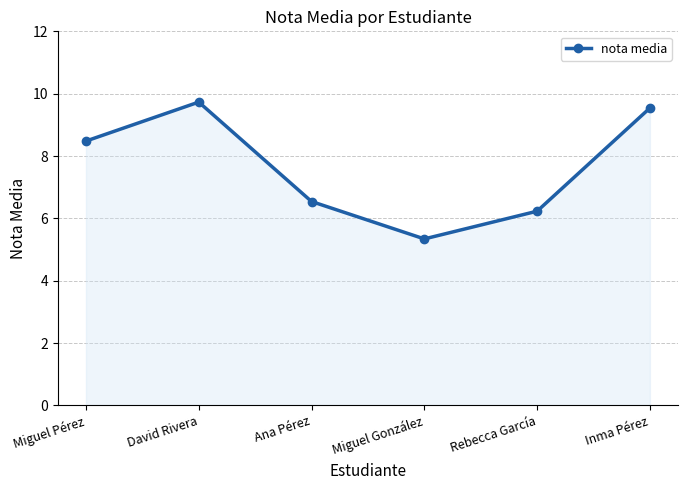

What is the ratio of the value at Inma Pérez to the value at Ana Pérez?

1.5